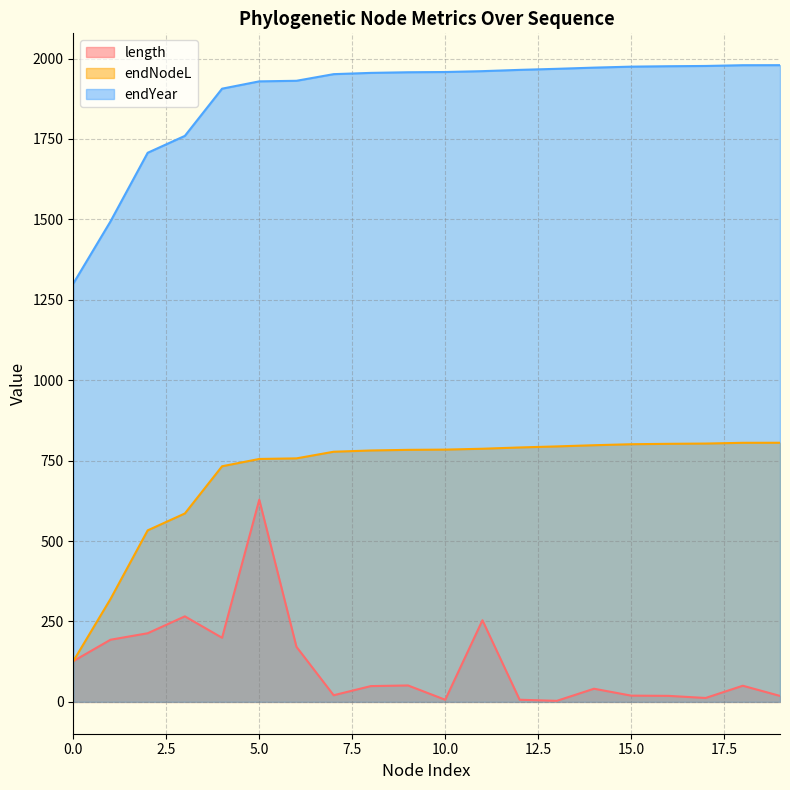

What is the value of the endYear point at the 13th from the left?

1964.8